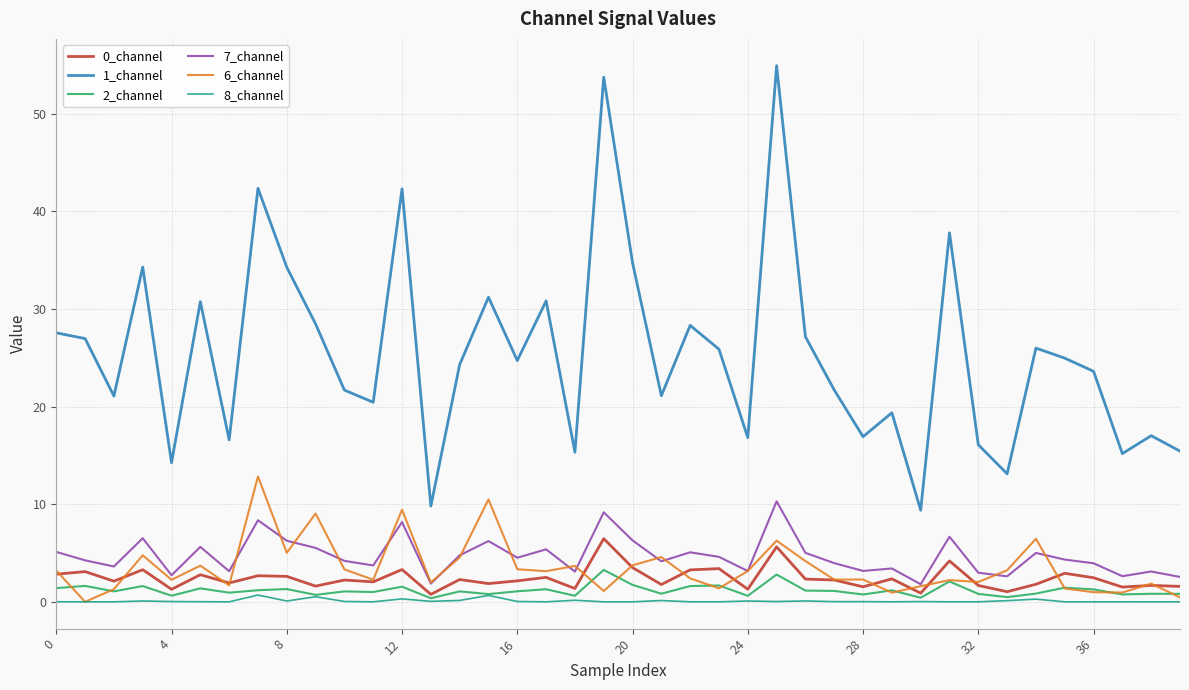

True or false: 0_channel and 7_channel intersect in this chart.

False